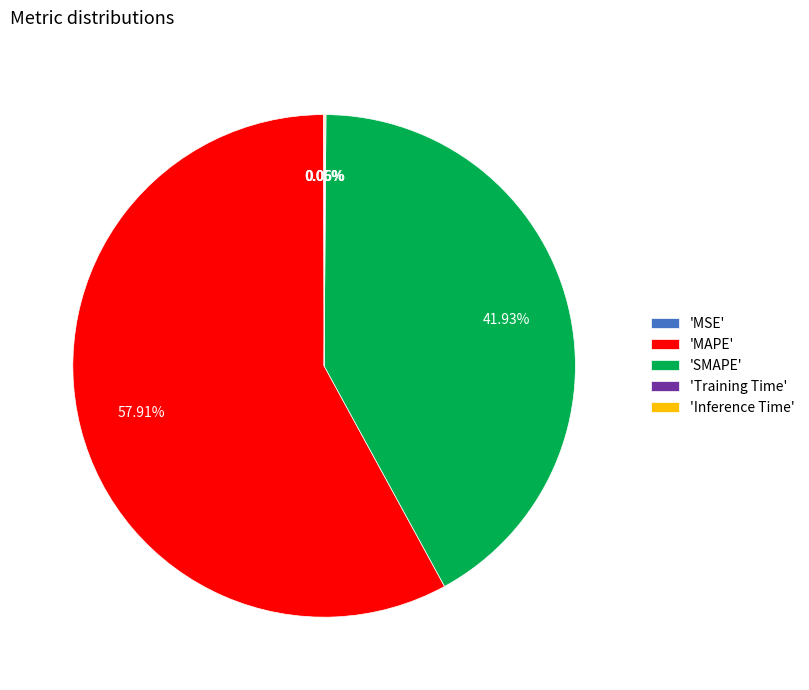

What is the largest slice in the pie chart?

'MAPE'